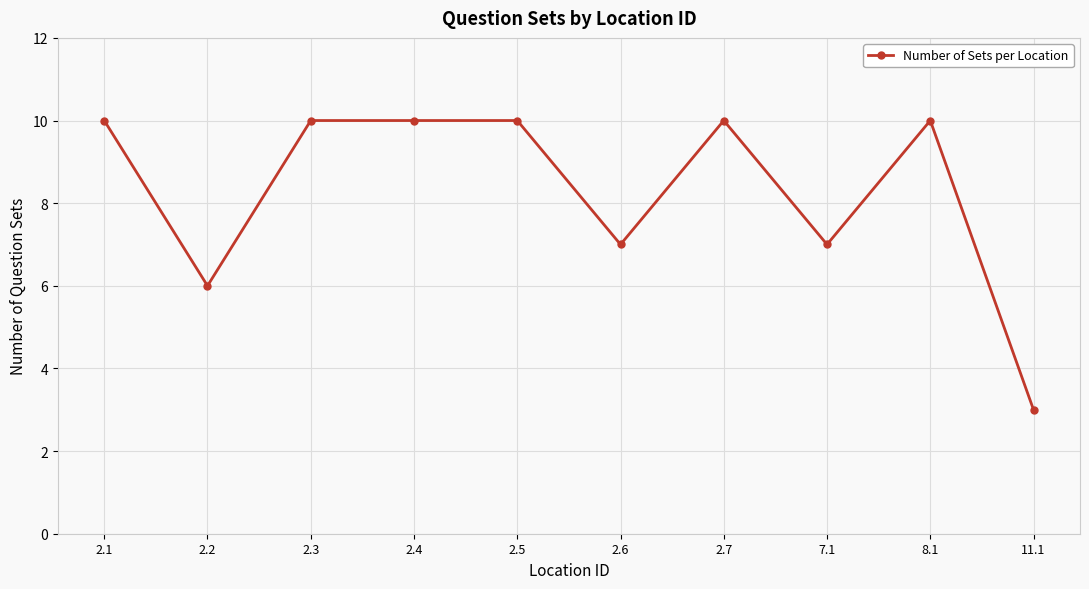

What is the change in value from 2.7 to 11.1?

-7